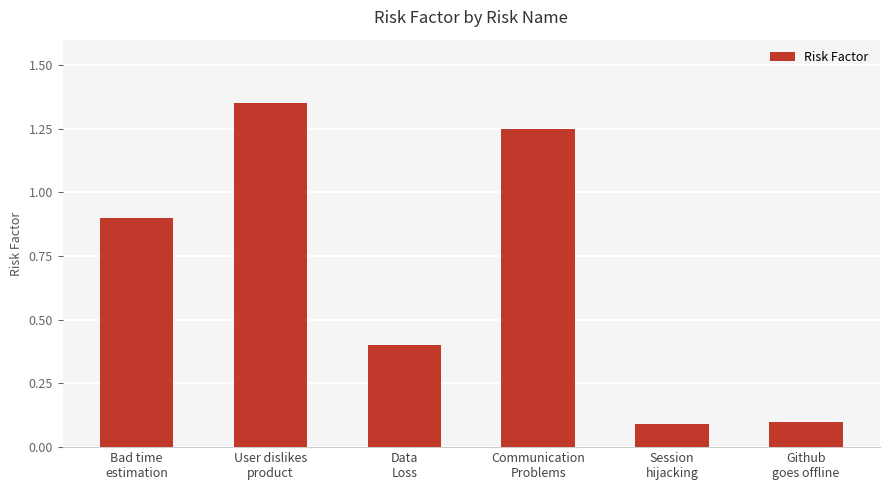

What is the sum of all values?

4.1